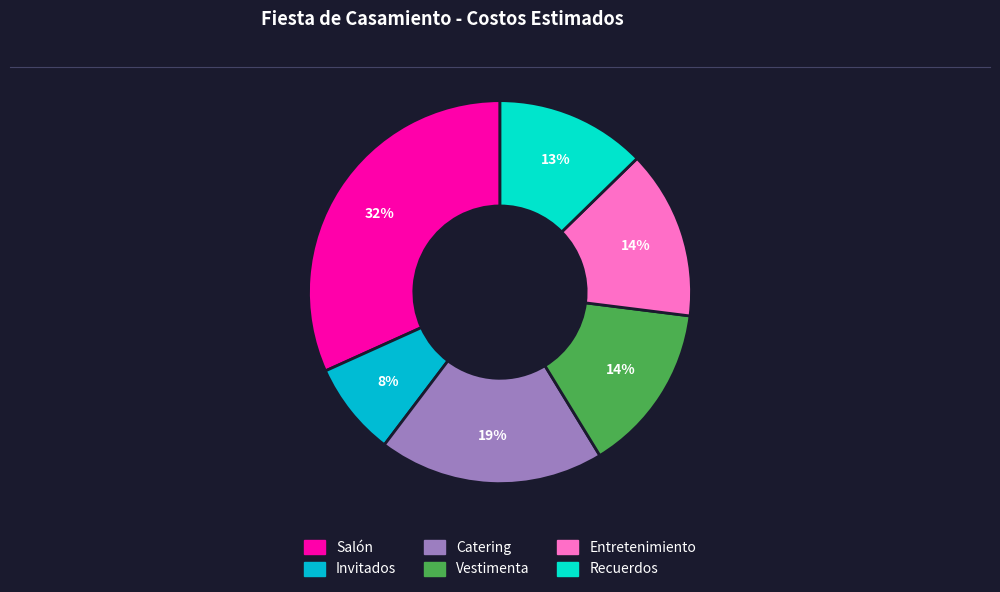

Which has a higher value, Recuerdos or Vestimenta?

Vestimenta